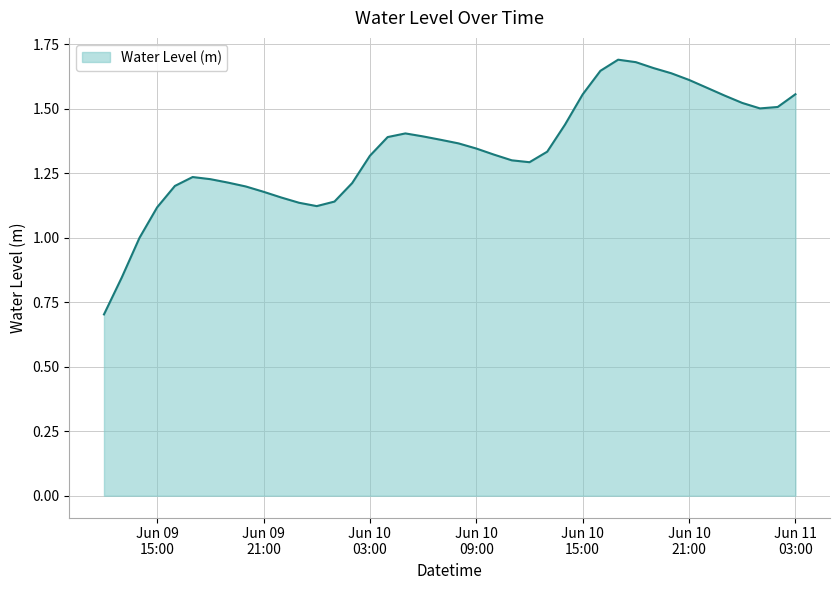

What is the smallest value displayed?

0.7